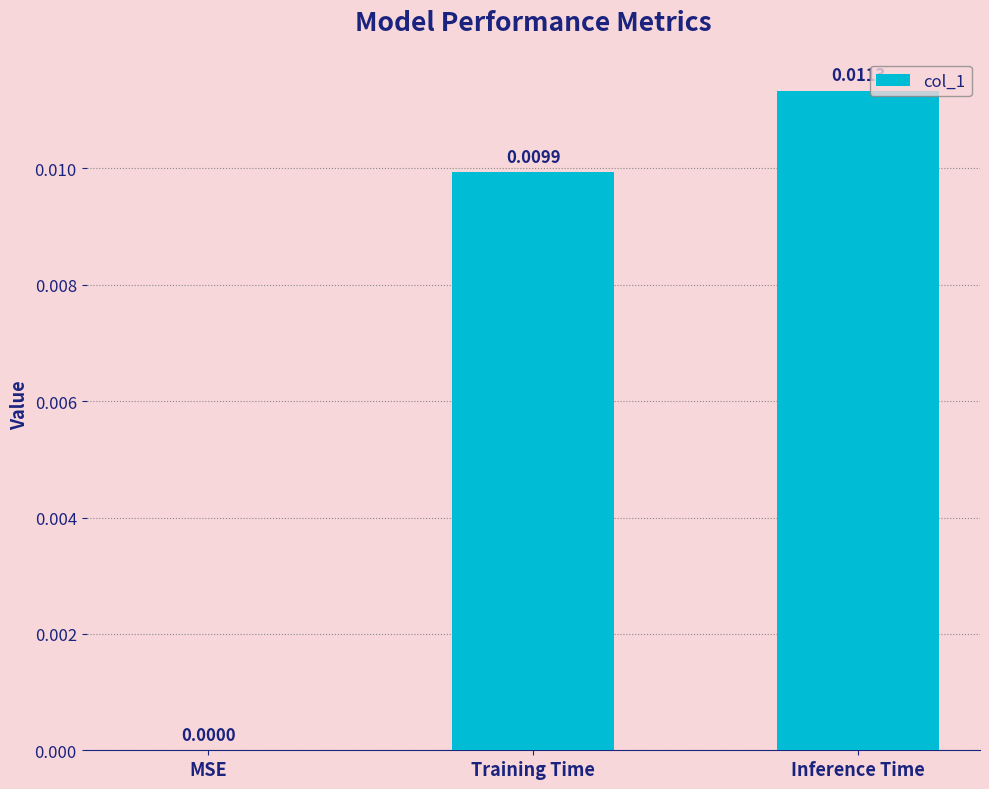

How many series are shown in this chart?

1